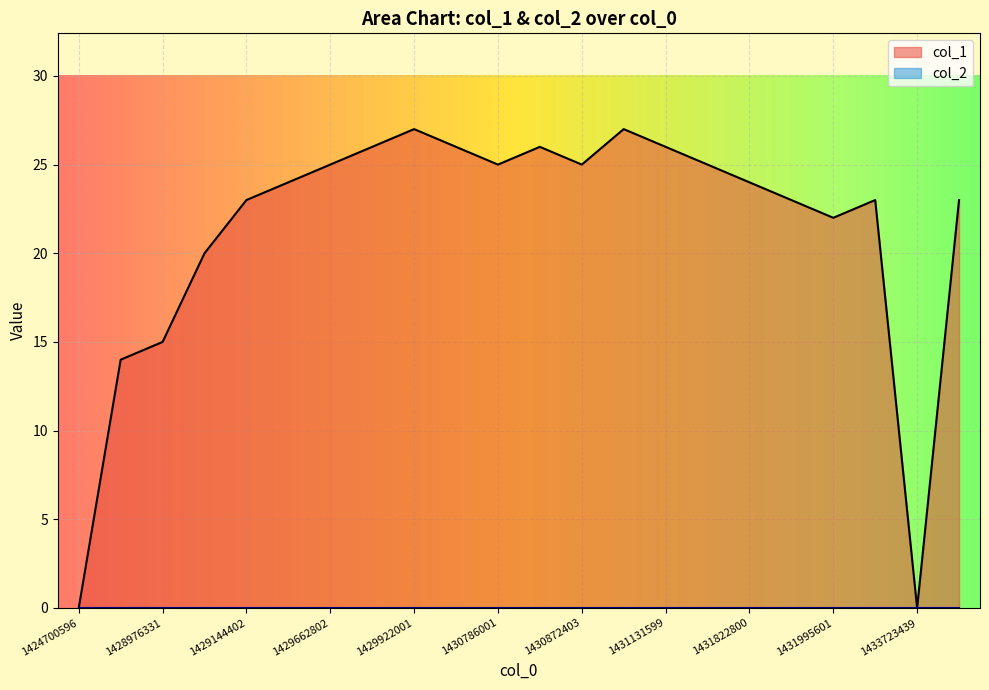

True or false: there are more than 2 points higher than both neighbors.

True